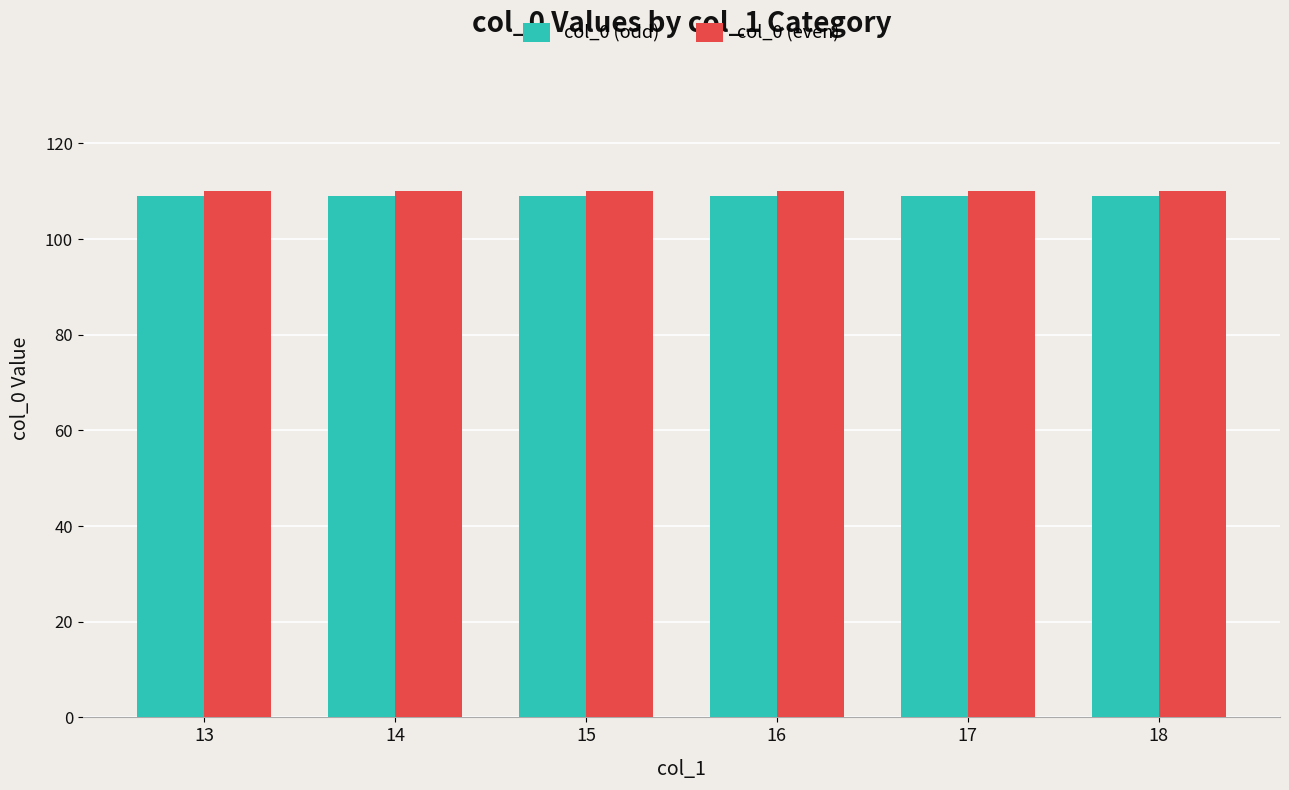

What is the highest value of the col_0 (even) series?

110